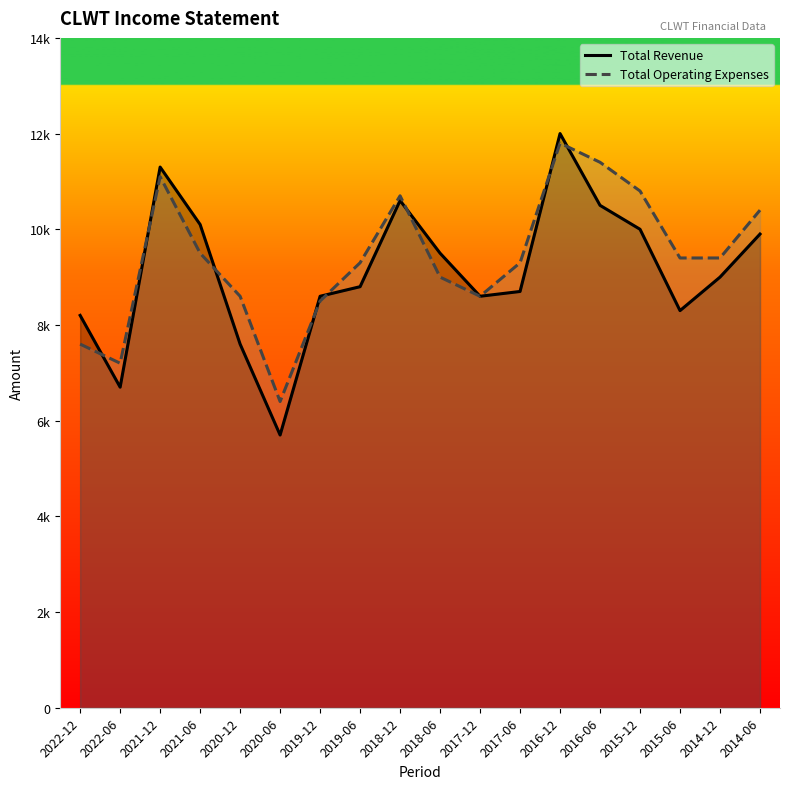

Which label corresponds to the smallest value in the chart?

2020-06